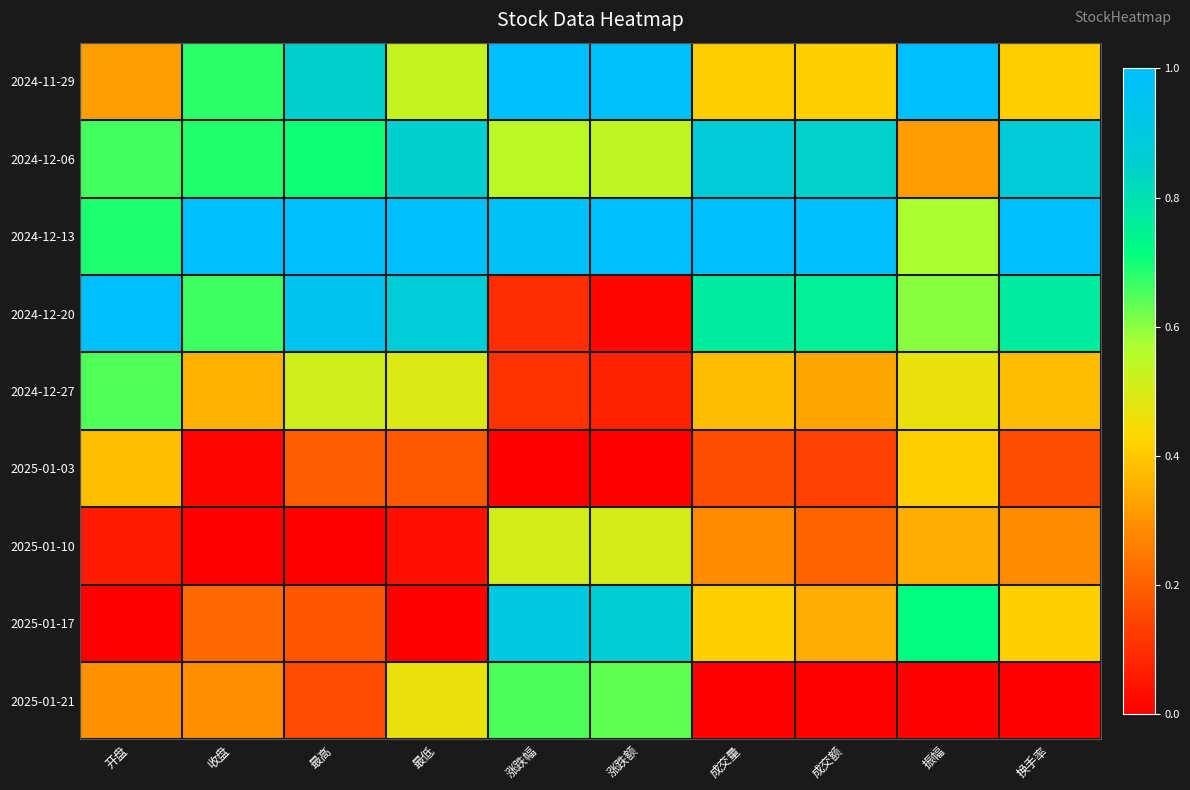

Reading left to right, transcribe all the data shown in this chart.

2024-11-29: 开盘=0.3	收盘=0.7	最高=0.8	最低=0.5	涨跌幅=1.0	涨跌额=1.0	成交量=0.4	成交额=0.4	振幅=1.0	换手率=0.4
2024-12-06: 开盘=0.7	收盘=0.7	最高=0.7	最低=0.8	涨跌幅=0.5	涨跌额=0.5	成交量=0.9	成交额=0.8	振幅=0.3	换手率=0.9
2024-12-13: 开盘=0.7	收盘=1.0	最高=1.0	最低=1.0	涨跌幅=1.0	涨跌额=1.0	成交量=1.0	成交额=1.0	振幅=0.6	换手率=1.0
2024-12-20: 开盘=1.0	收盘=0.7	最高=1.0	最低=0.9	涨跌幅=0.1	涨跌额=0.0	成交量=0.8	成交额=0.8	振幅=0.6	换手率=0.8
2024-12-27: 开盘=0.6	收盘=0.4	最高=0.5	最低=0.5	涨跌幅=0.1	涨跌额=0.1	成交量=0.4	成交额=0.3	振幅=0.5	换手率=0.4
2025-01-03: 开盘=0.4	收盘=0.0	最高=0.2	最低=0.2	涨跌幅=0.0	涨跌额=0.0	成交量=0.2	成交额=0.1	振幅=0.4	换手率=0.2
2025-01-10: 开盘=0.1	收盘=0.0	最高=0.0	最低=0.0	涨跌幅=0.5	涨跌额=0.5	成交量=0.3	成交额=0.2	振幅=0.4	换手率=0.3
2025-01-17: 开盘=0.0	收盘=0.2	最高=0.2	最低=0.0	涨跌幅=0.9	涨跌额=0.9	成交量=0.4	成交额=0.3	振幅=0.7	换手率=0.4
2025-01-21: 开盘=0.3	收盘=0.3	最高=0.2	最低=0.5	涨跌幅=0.7	涨跌额=0.6	成交量=0.0	成交额=0.0	振幅=0.0	换手率=0.0